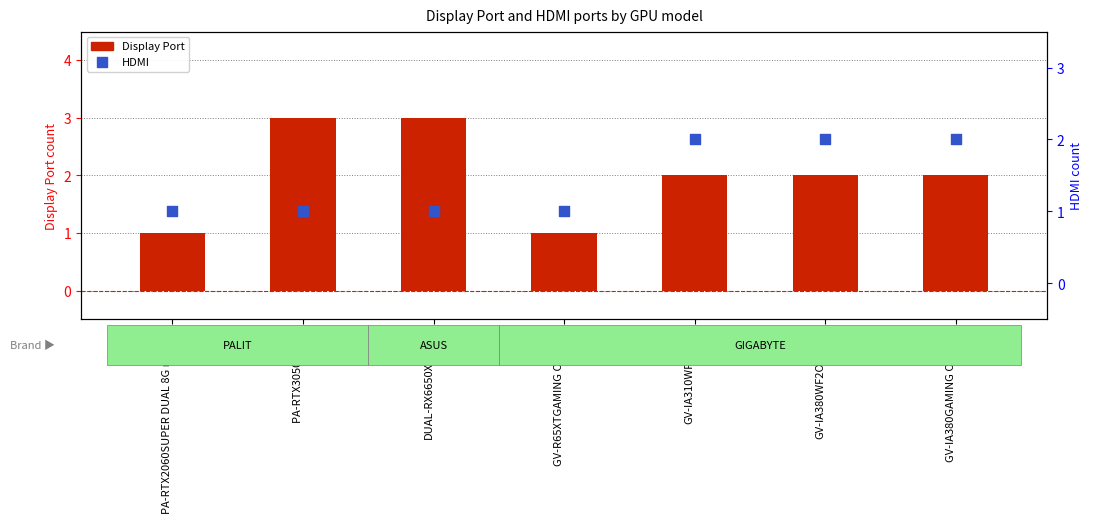

Which series contains the lowest Y value?

Display Port